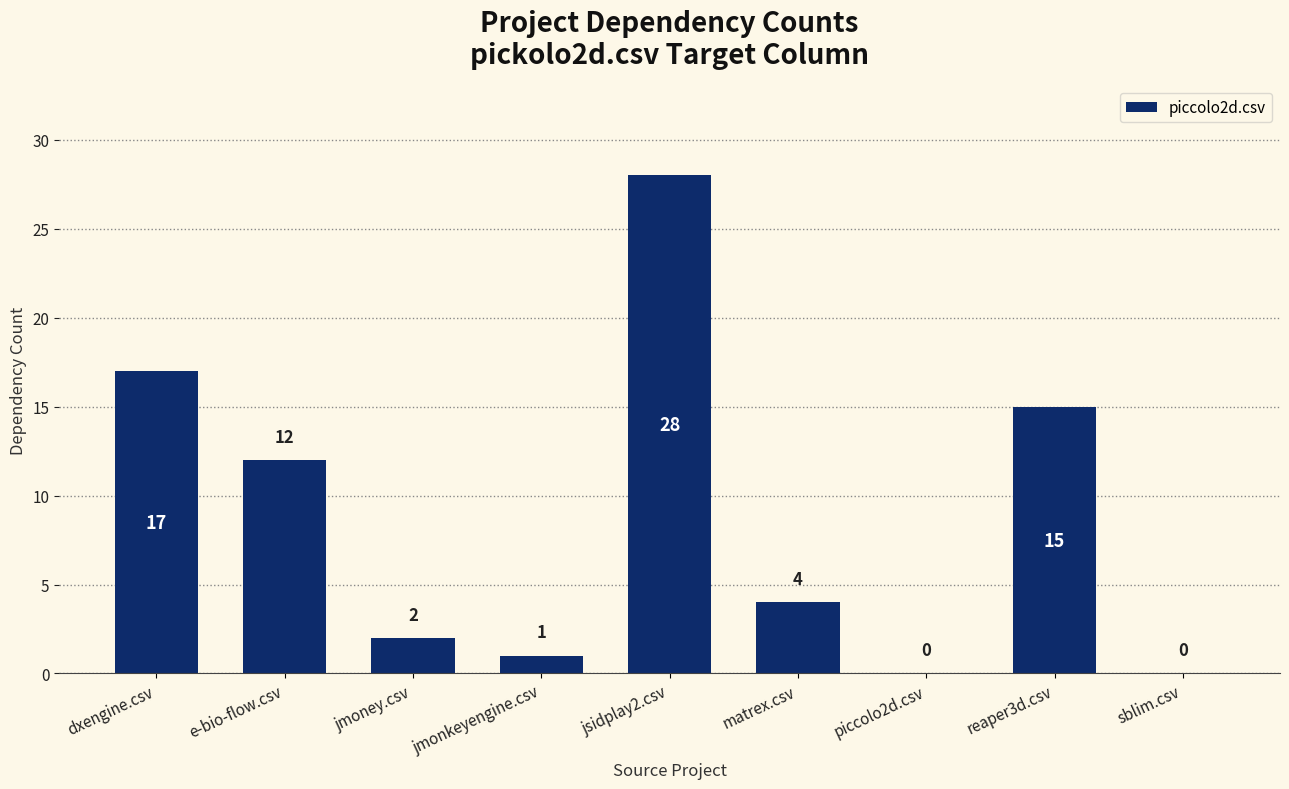

True or false: the data shows 12 at e-bio-flow.csv.

True